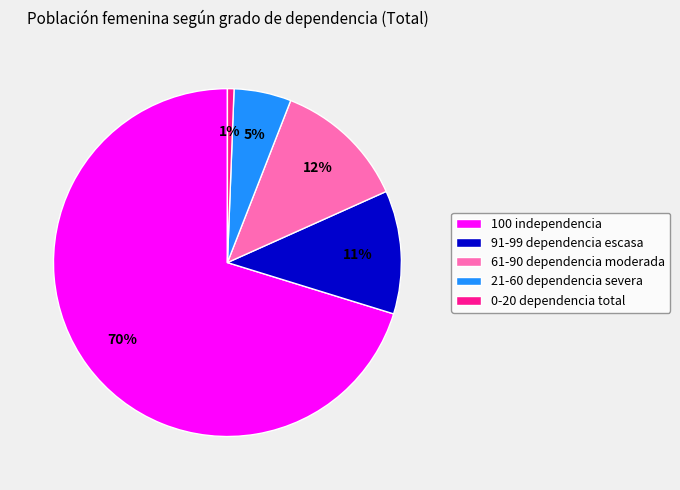

Which slice is the largest?

100 independencia